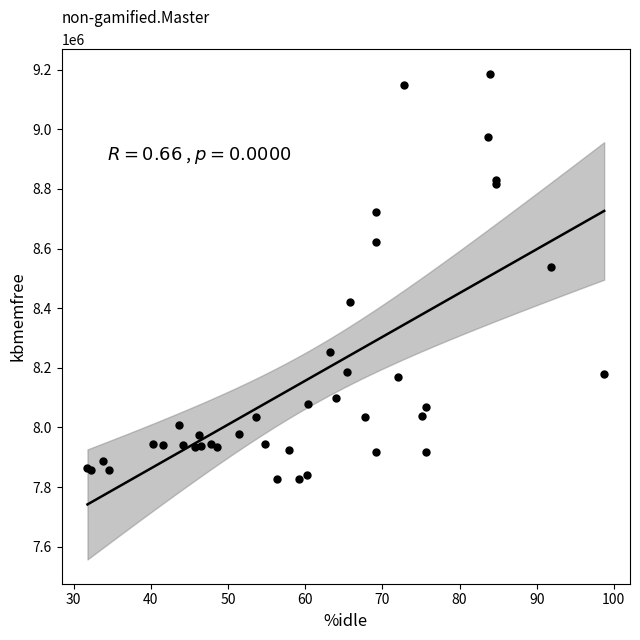

What Y value in the scatter plot is closest to 8506454?

8539760